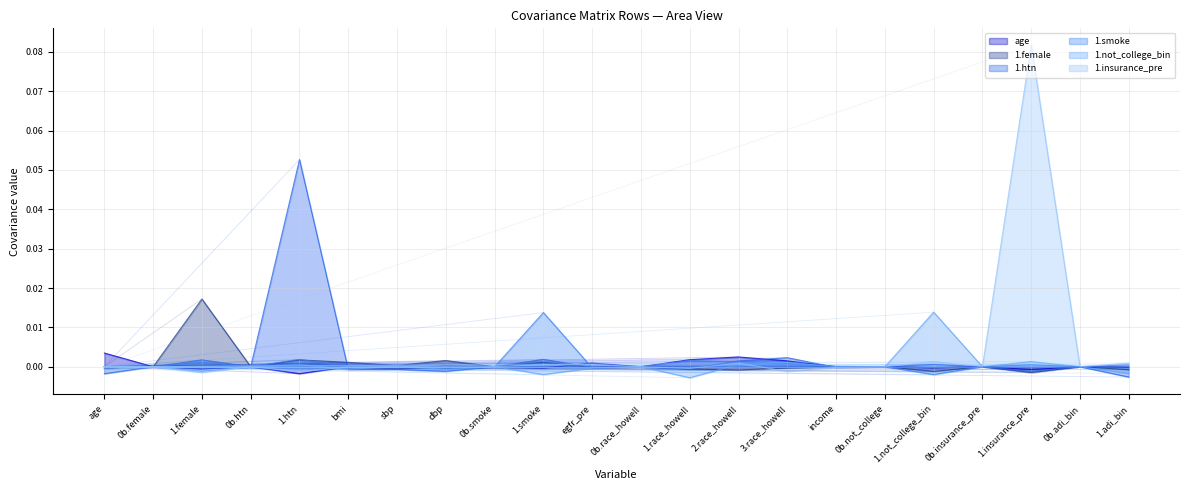

How many lines are shown in the chart?

6